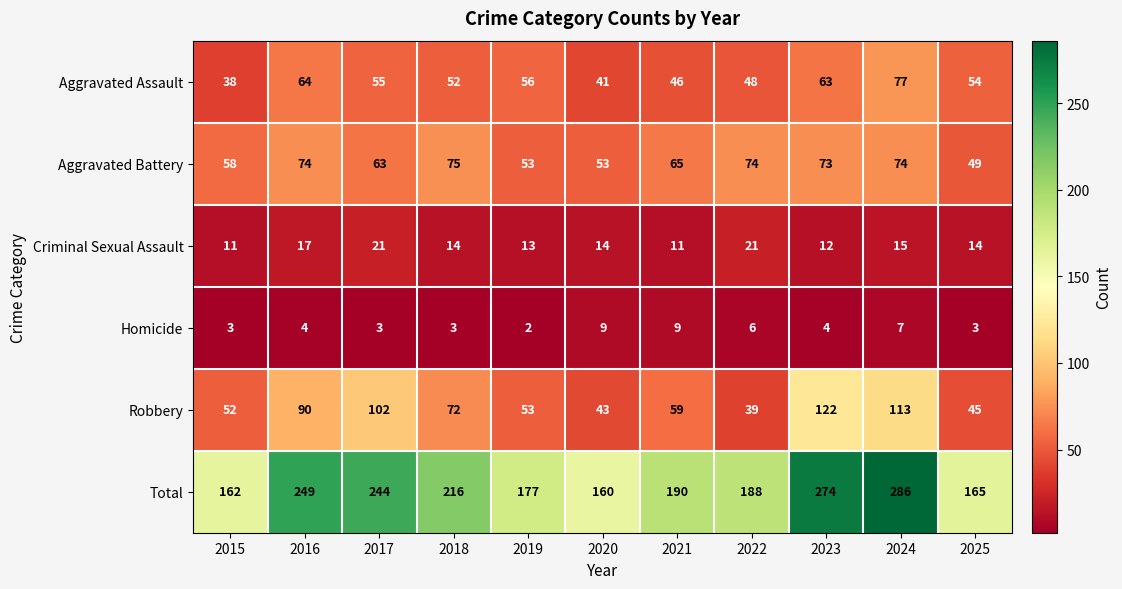

Is it true that Aggravated Battery equals 107 at 2023?

False